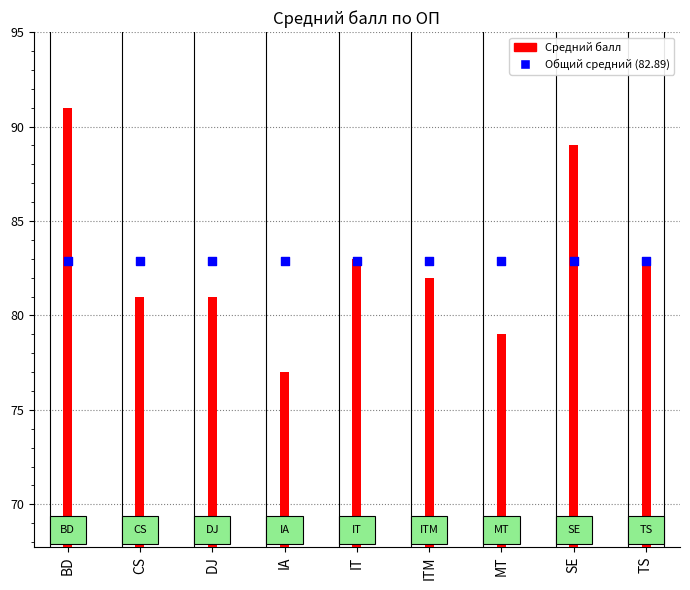

Which series contains the lowest Y value?

Средний балл